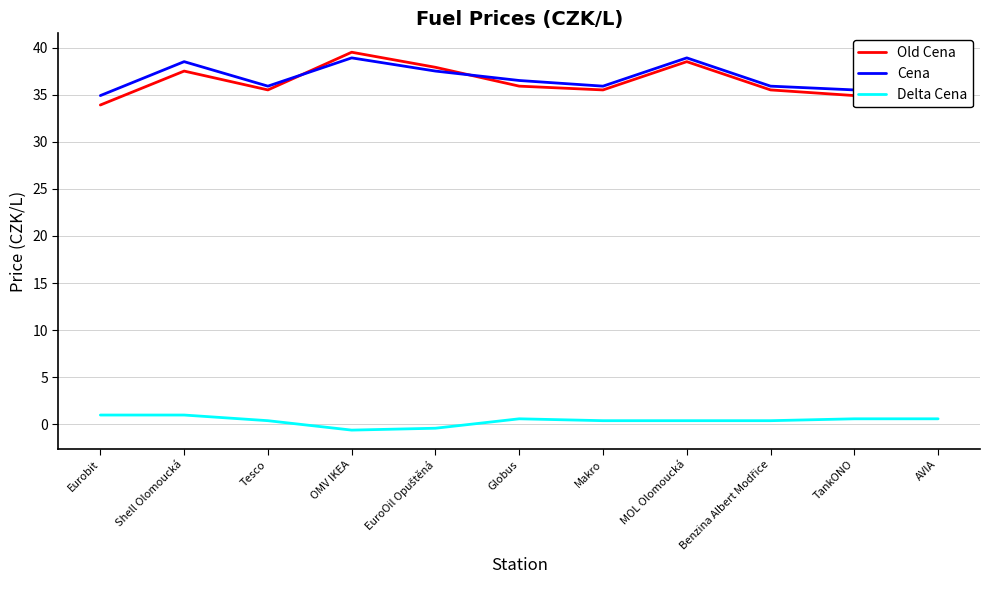

How many negative values does the Delta Cena series have?

2